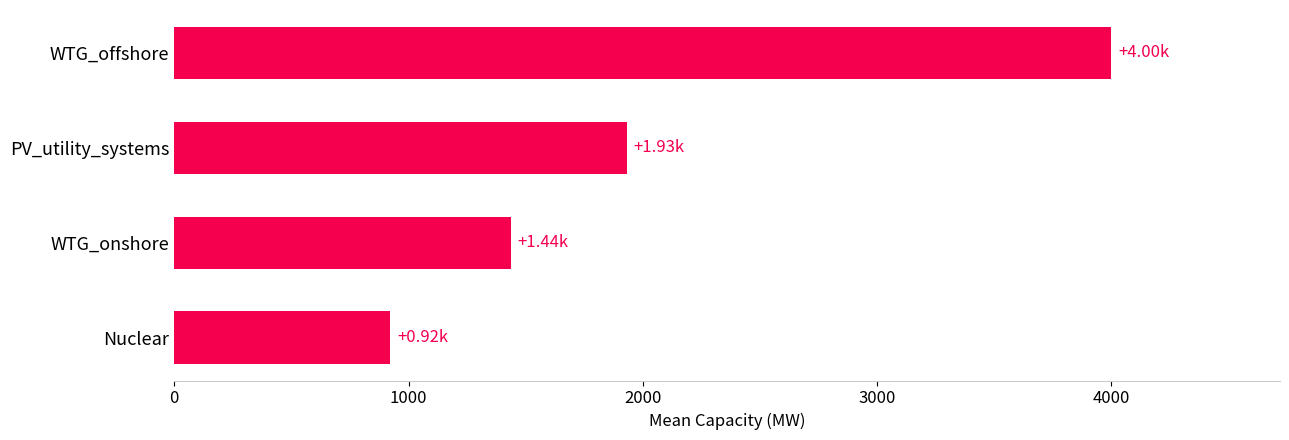

How many data points are less than 1931?

2